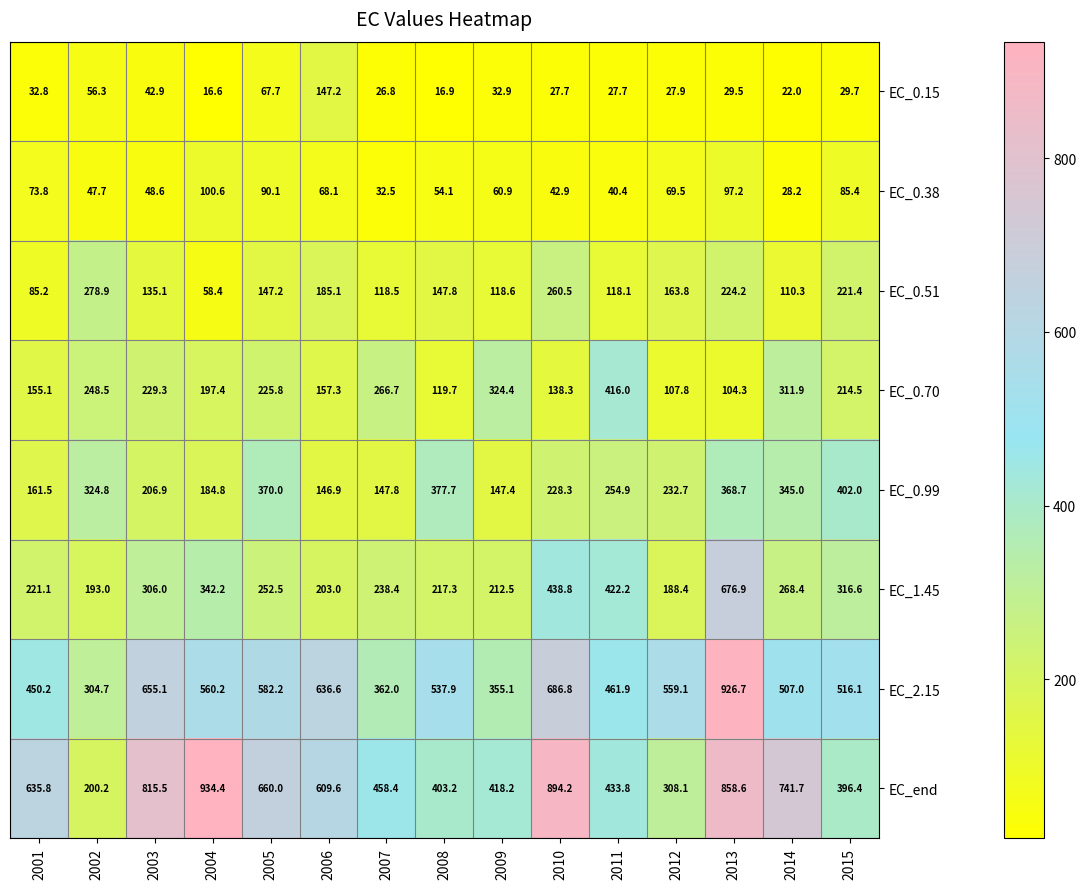

At which category does the chart reach its minimum across all series?

2004